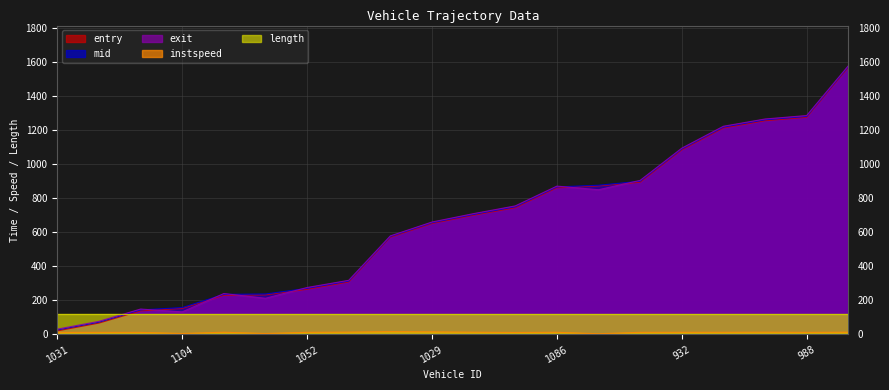

Does the chart have visible grid lines?

Yes